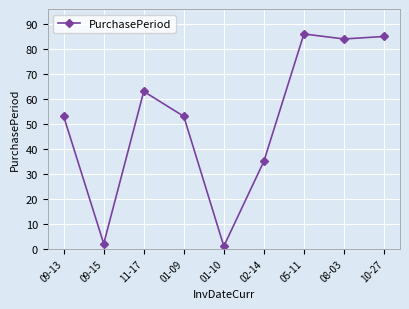

Count the number of categories in the chart.

9